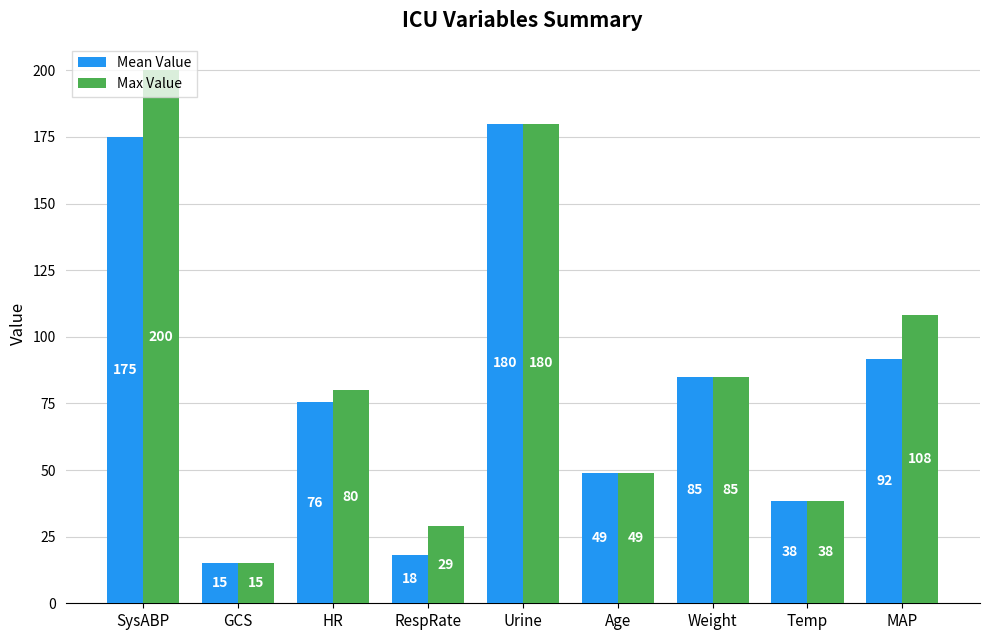

List the series in order of their peak value, highest first.

Max Value, Mean Value